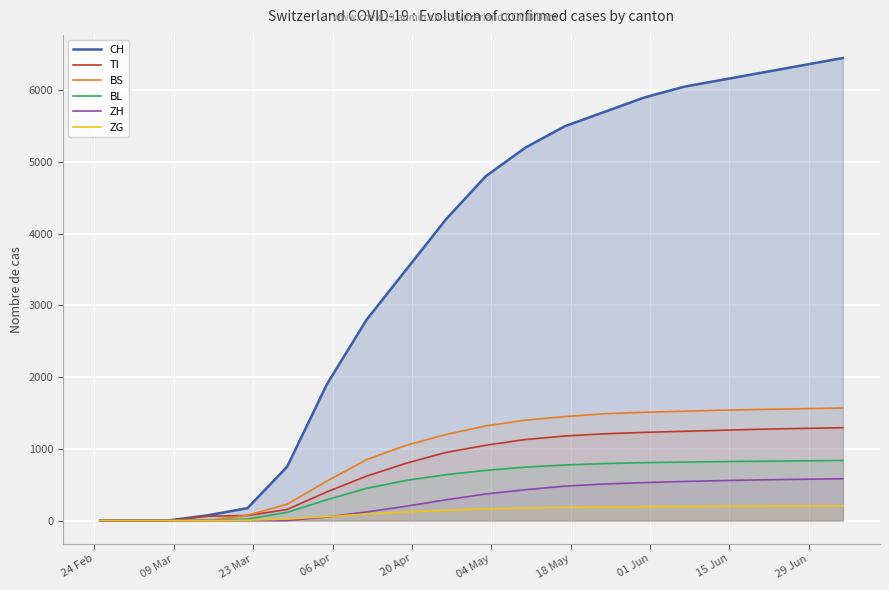

True or false: CH has more than 1 points higher than both neighbors.

False